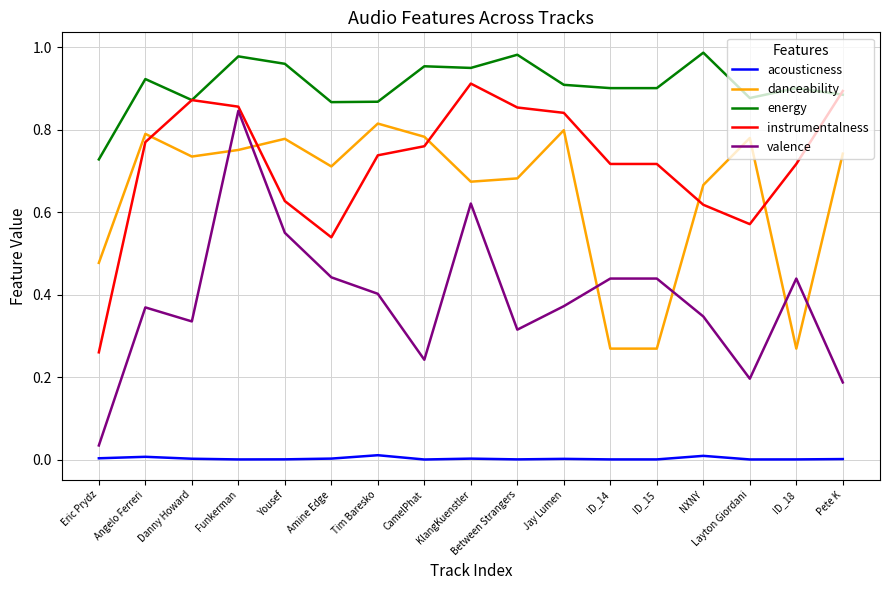

List the series in order of their peak value, highest first.

energy, instrumentalness, valence, danceability, acousticness